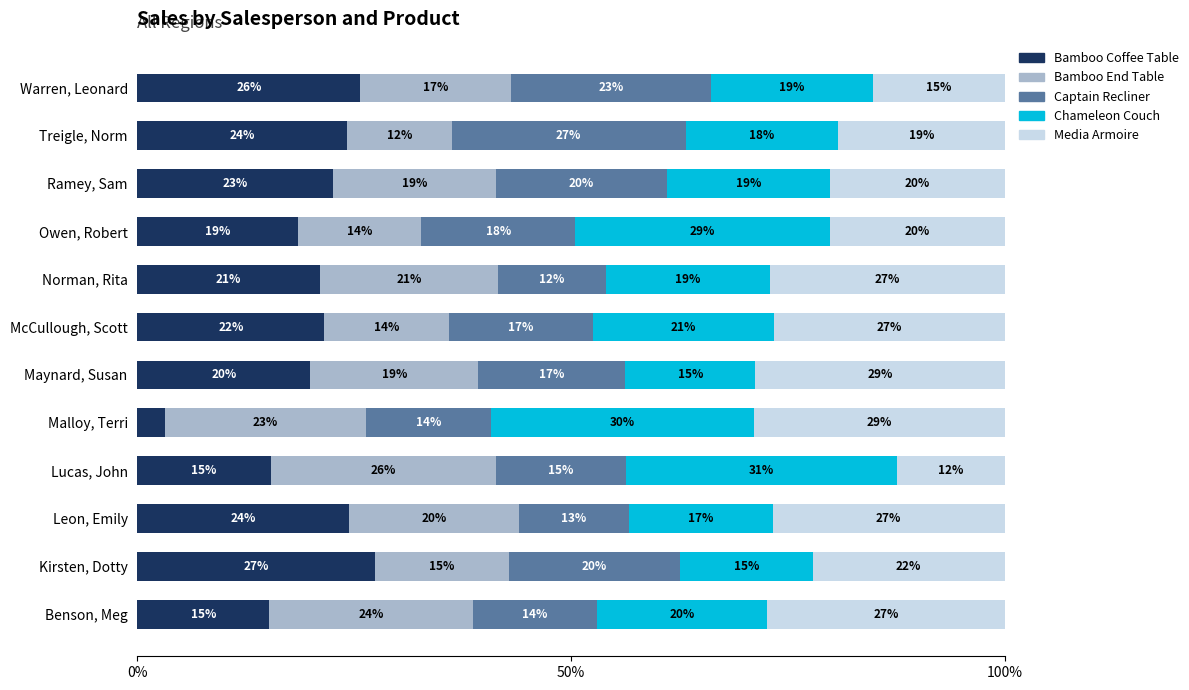

The value of Bamboo Coffee Table at Treigle, Norm is 24.2. True or false?

True